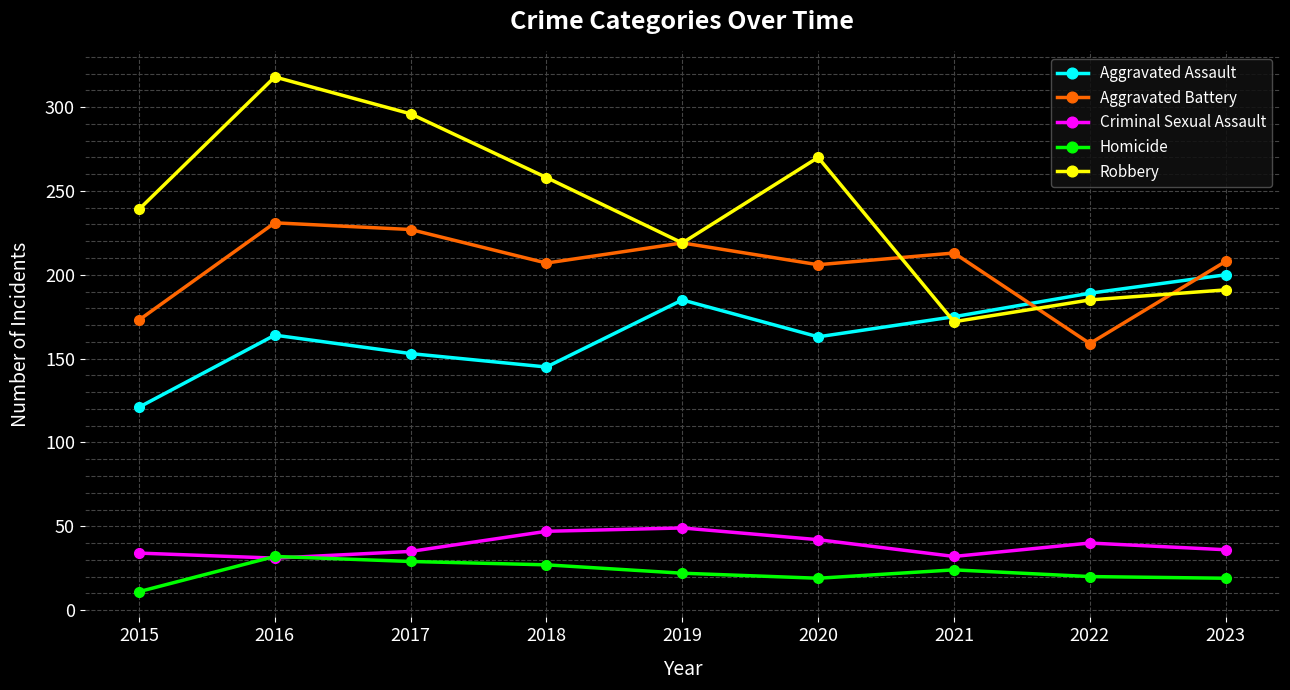

What is the difference between the maximum and minimum values in the Homicide series?

21